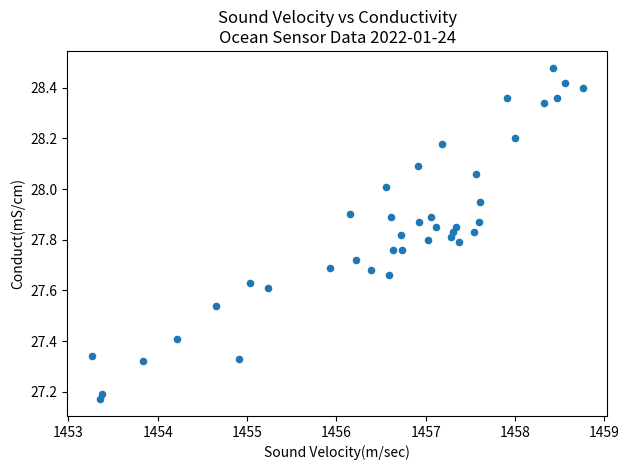

What is the range of Y values (max minus min)?

1.3